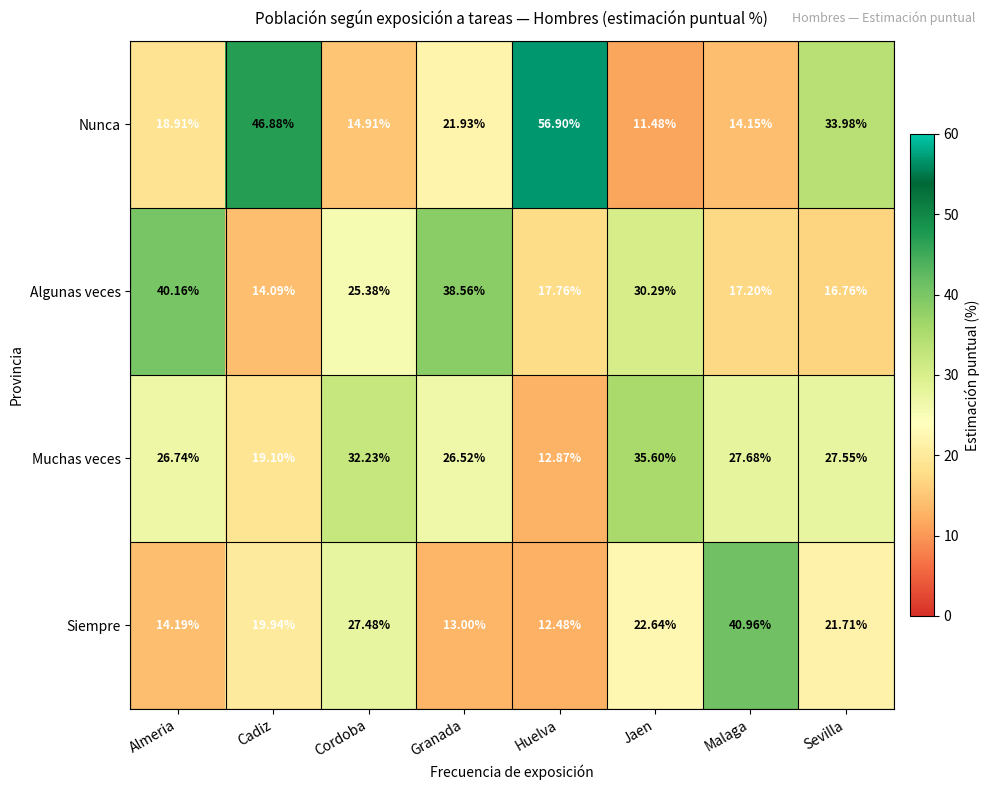

At which category does the chart reach its minimum across all series?

Jaen